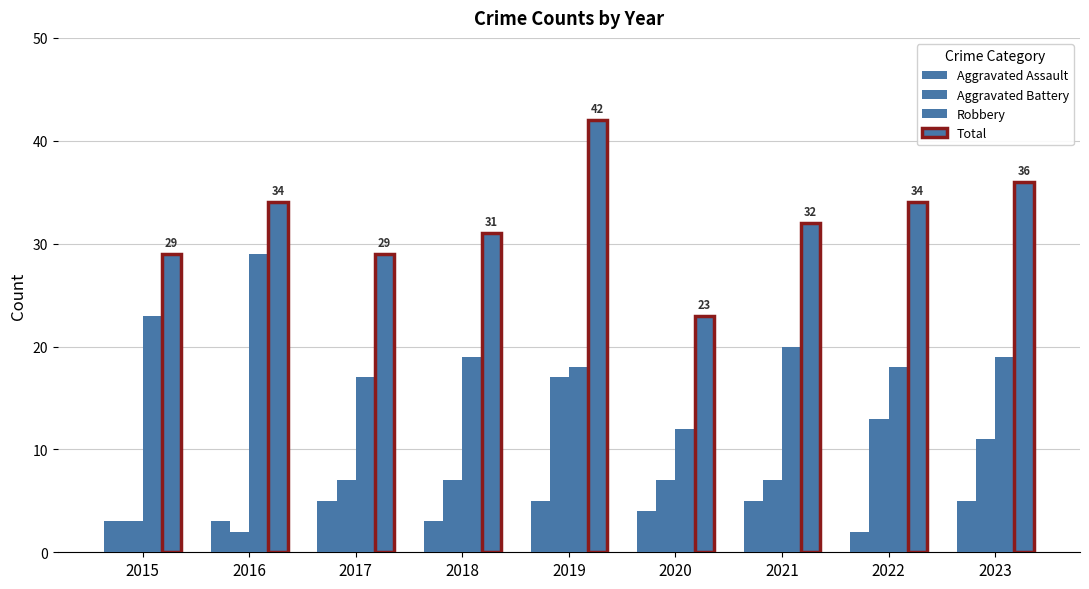

How many bars are there in total?

36